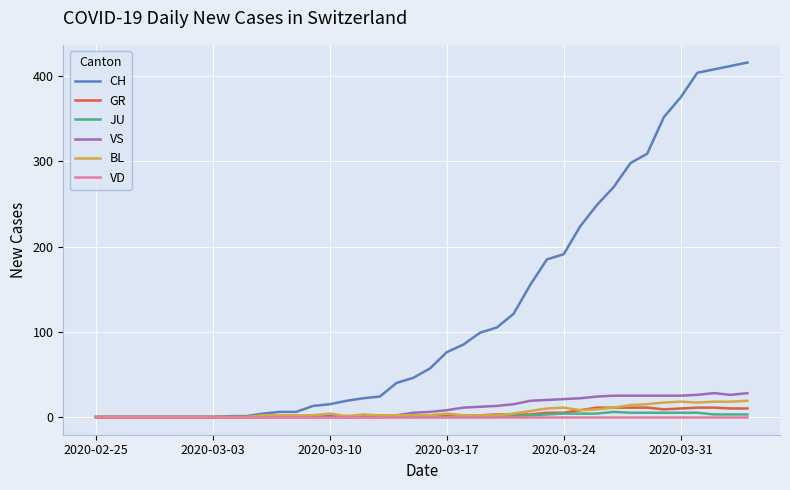

Which series has the largest range (max minus min)?

CH